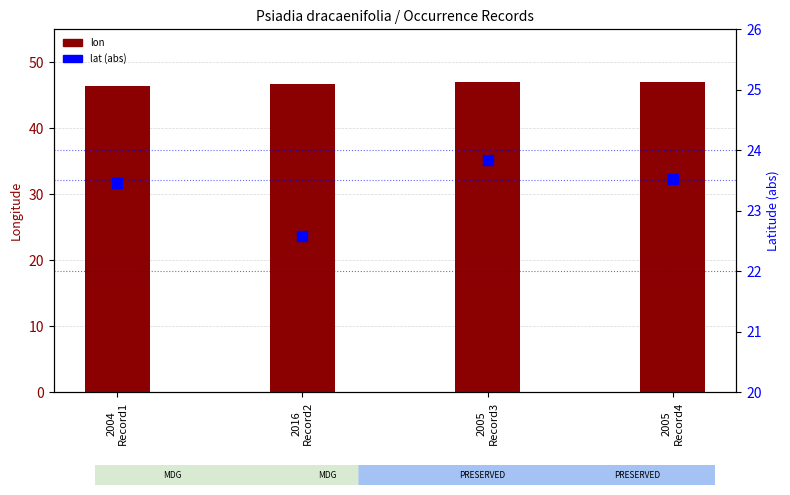

At how many categories does at least one series exceed 27?

4